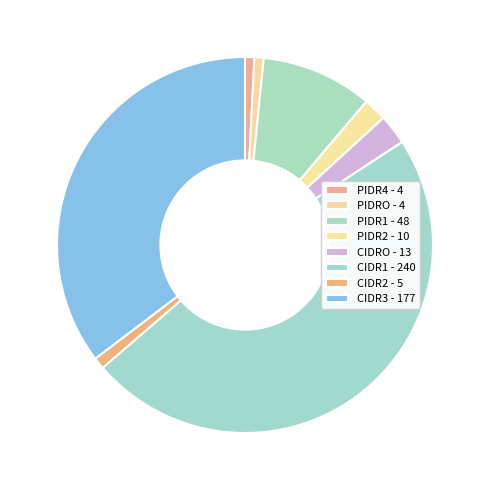

How many segments does this pie chart have?

8